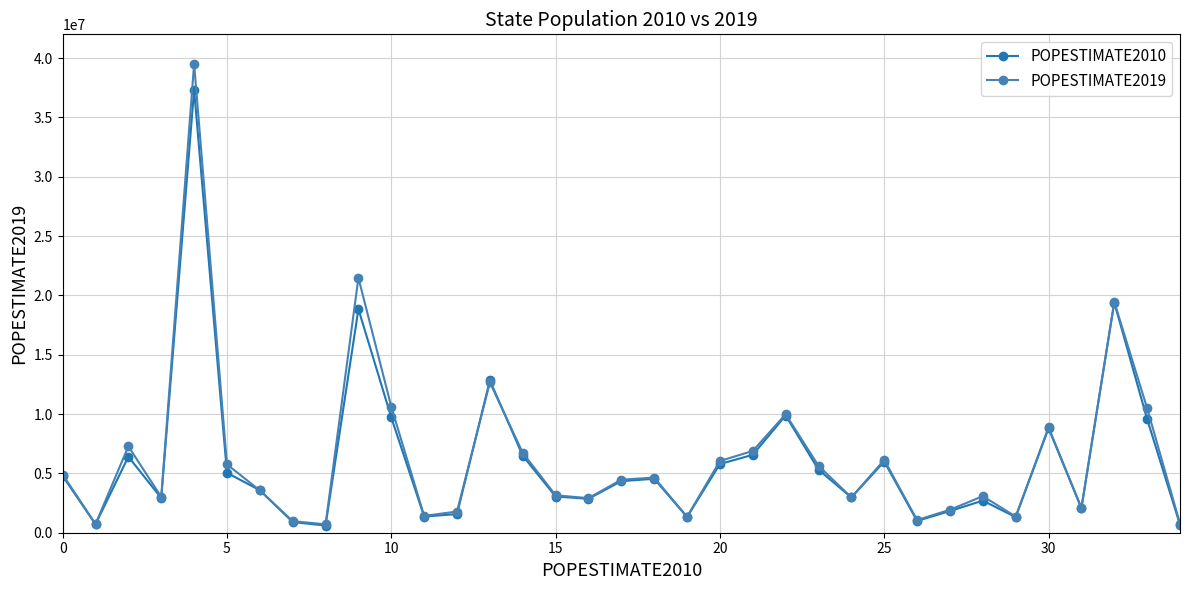

Which series has the widest spread of values?

POPESTIMATE2019